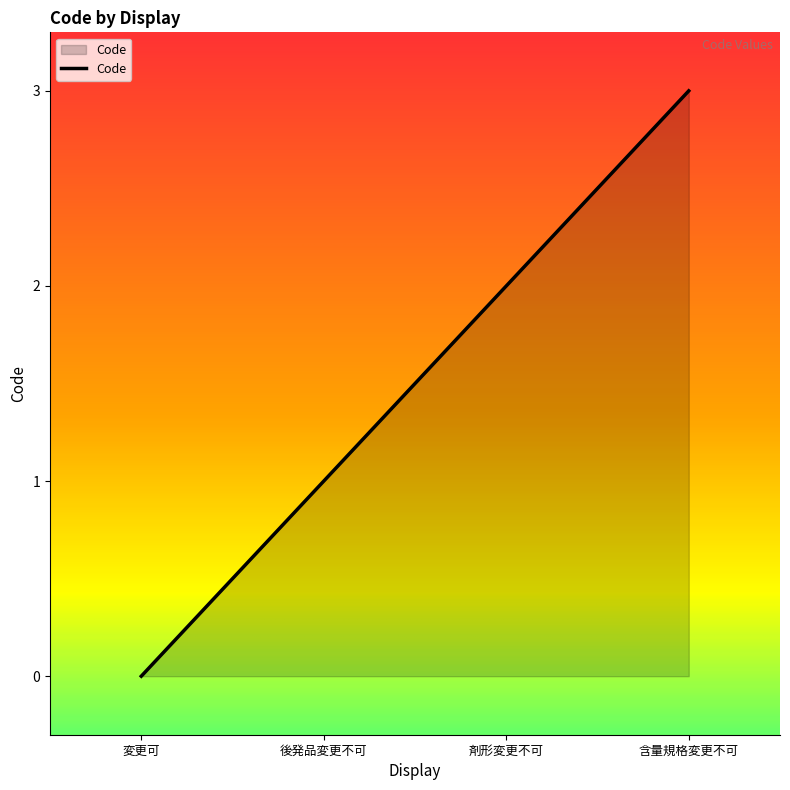

True or false: the data has more than 1 interior local peaks.

False